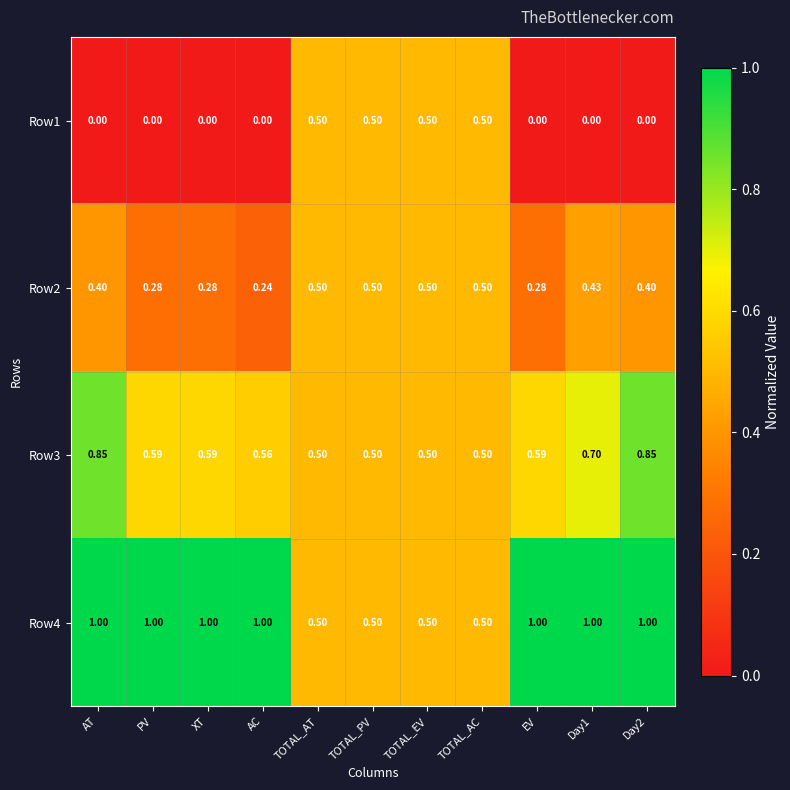

What is the difference between the highest and lowest values at EV?

1.0